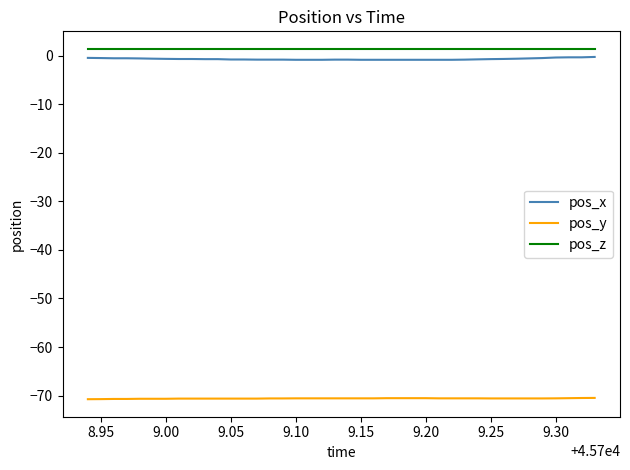

What is the highest value of the pos_y series?

-70.5